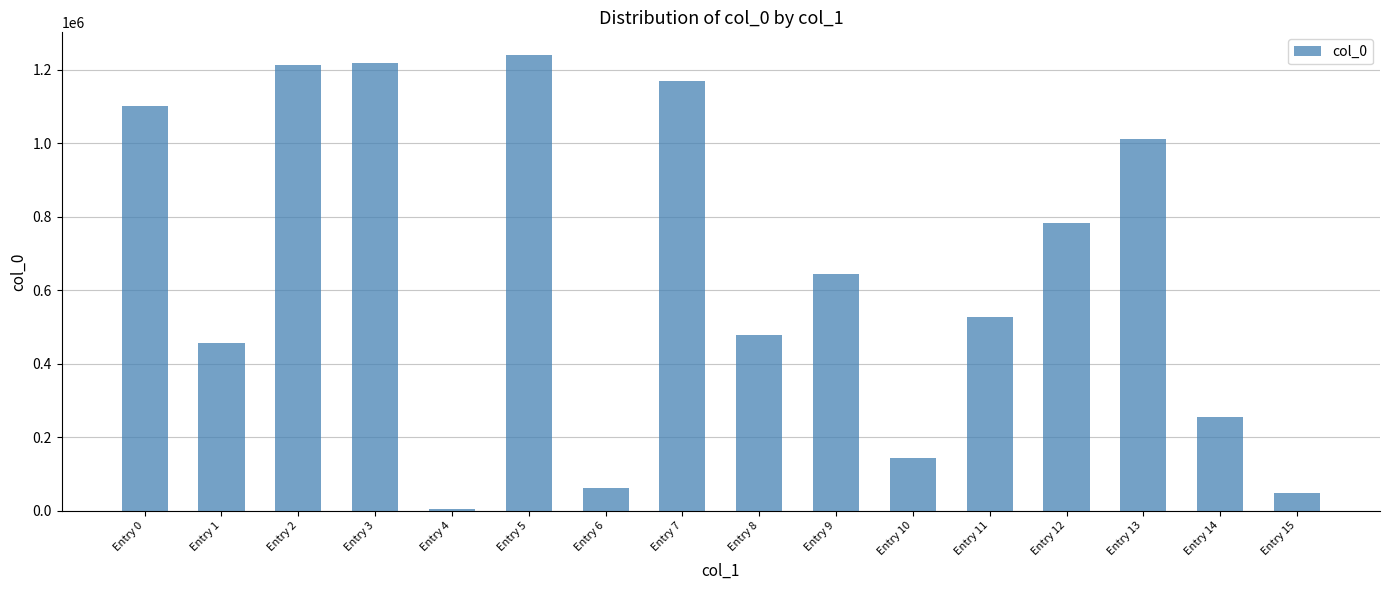

At which label does the data first exceed 642602?

Entry 0